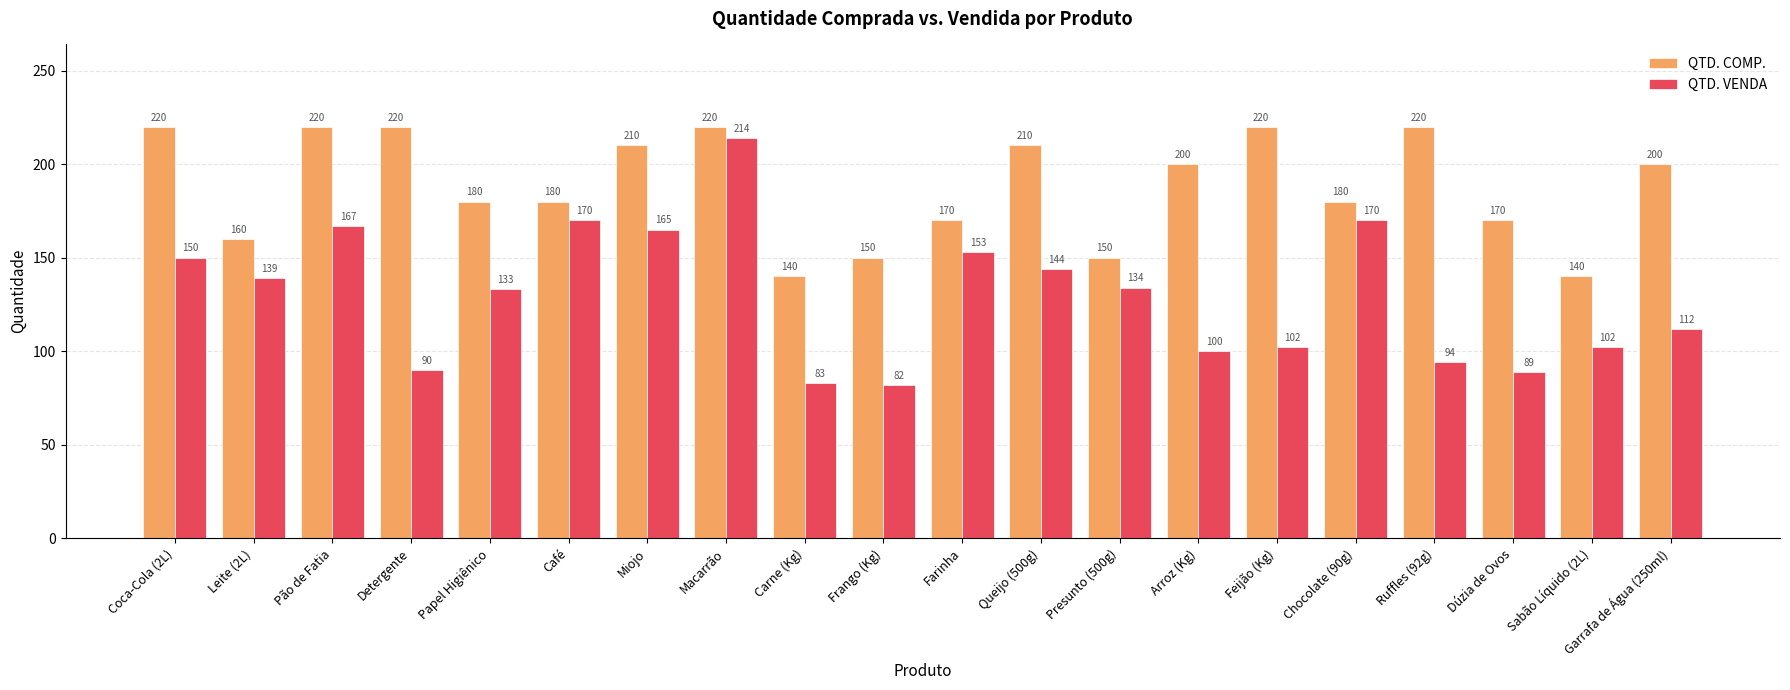

How many bars are there in each group?

2